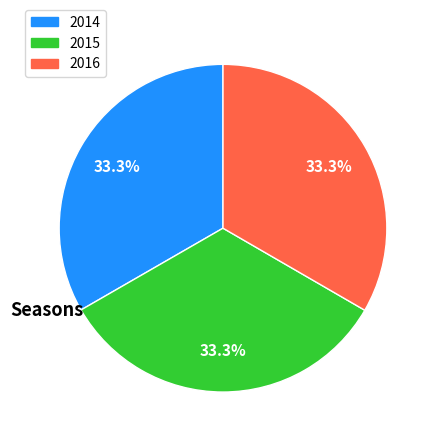

Approximately how many times larger is the value at 2014 compared to 2015?

1.0